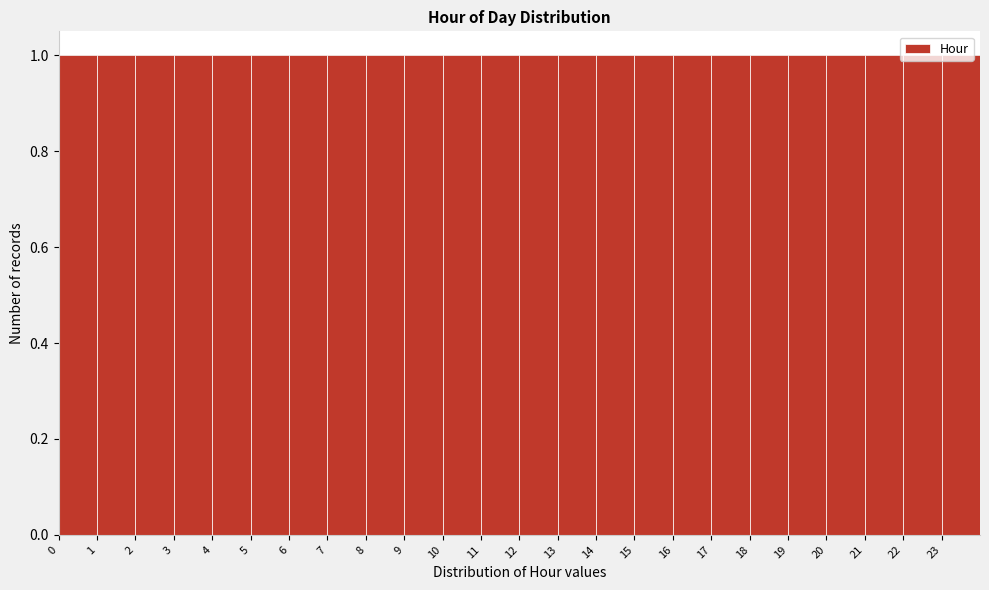

Reading left to right, list every bar in this chart as the range it spans on the x-axis followed by its height. The values are not printed on the chart, so give them approximately, as read against the axis.

0 to 1: 1
1 to 2: 1
2 to 3: 1
3 to 4: 1
4 to 5: 1
5 to 6: 1
6 to 7: 1
7 to 8: 1
8 to 9: 1
9 to 10: 1
10 to 11: 1
11 to 12: 1
12 to 13: 1
13 to 14: 1
14 to 15: 1
15 to 16: 1
16 to 17: 1
17 to 18: 1
18 to 19: 1
19 to 20: 1
20 to 21: 1
21 to 22: 1
22 to 23: 1
23 to 24: 1